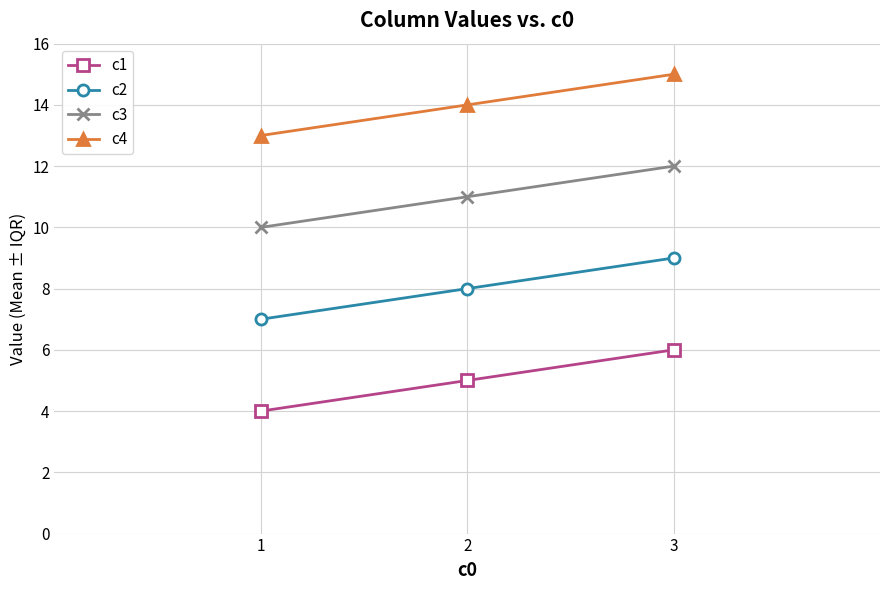

Reading left to right, what are all the values shown in this chart?

c1: 1=4	2=5	3=6
c2: 1=7	2=8	3=9
c3: 1=10	2=11	3=12
c4: 1=13	2=14	3=15